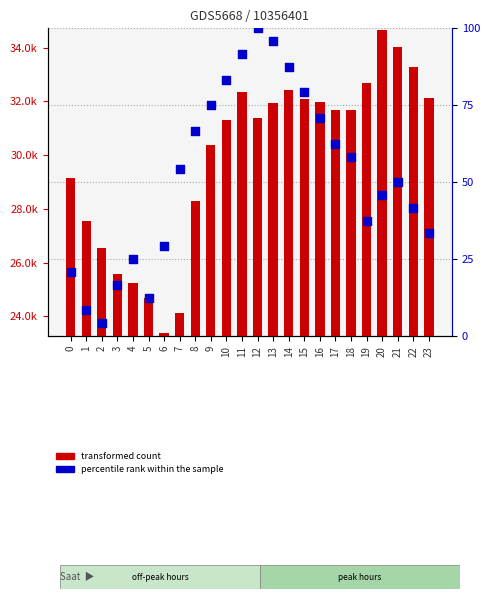

Which series contains the highest Y value?

talep (transformed count)